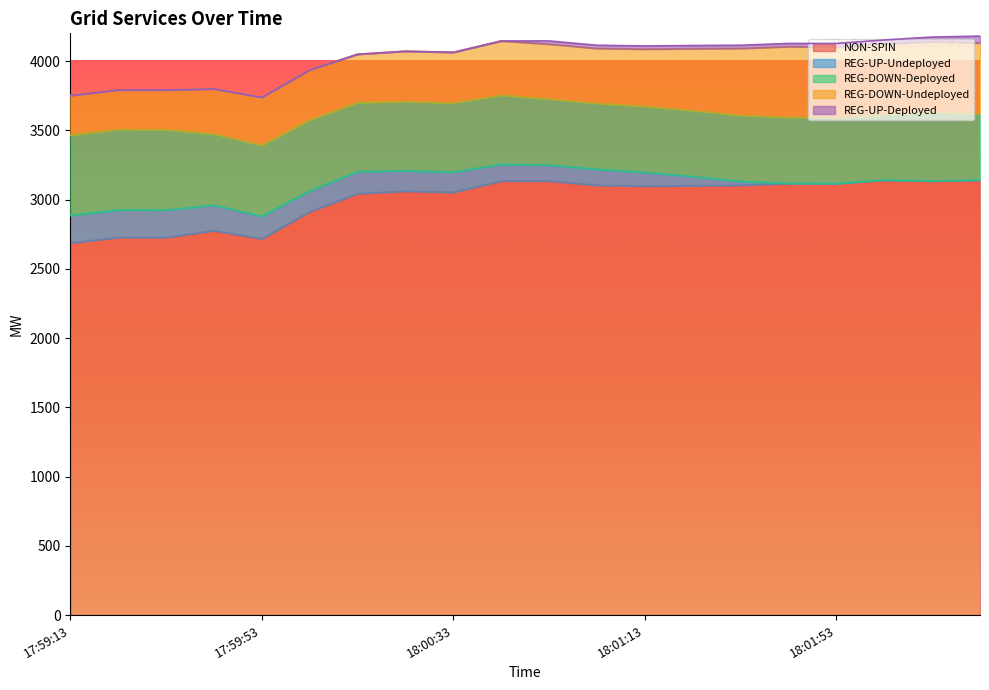

At which label does REG-UP-Deployed first exceed 23?

18:01:53